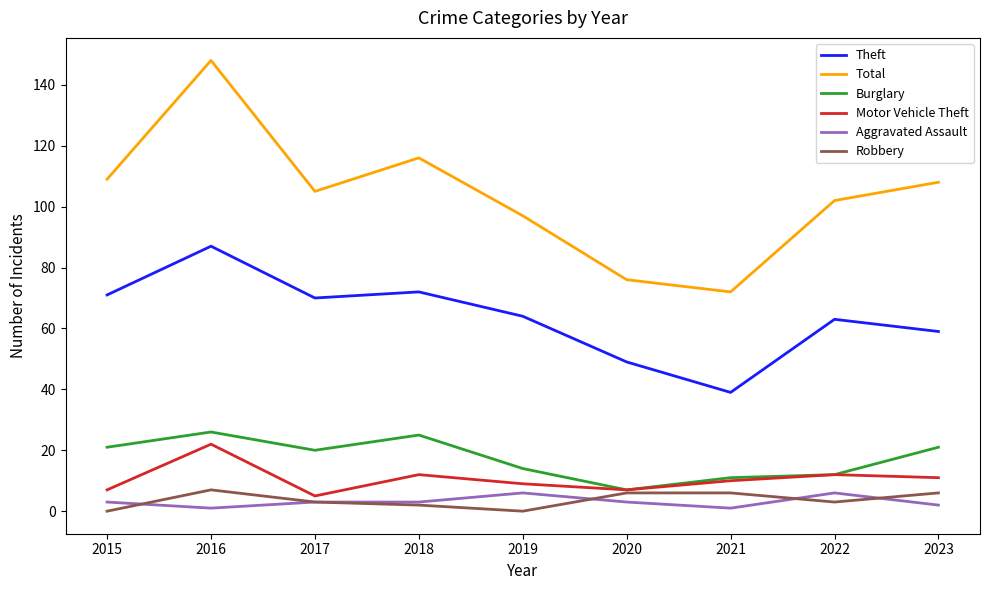

Is this an area chart (filled region under the line)?

No